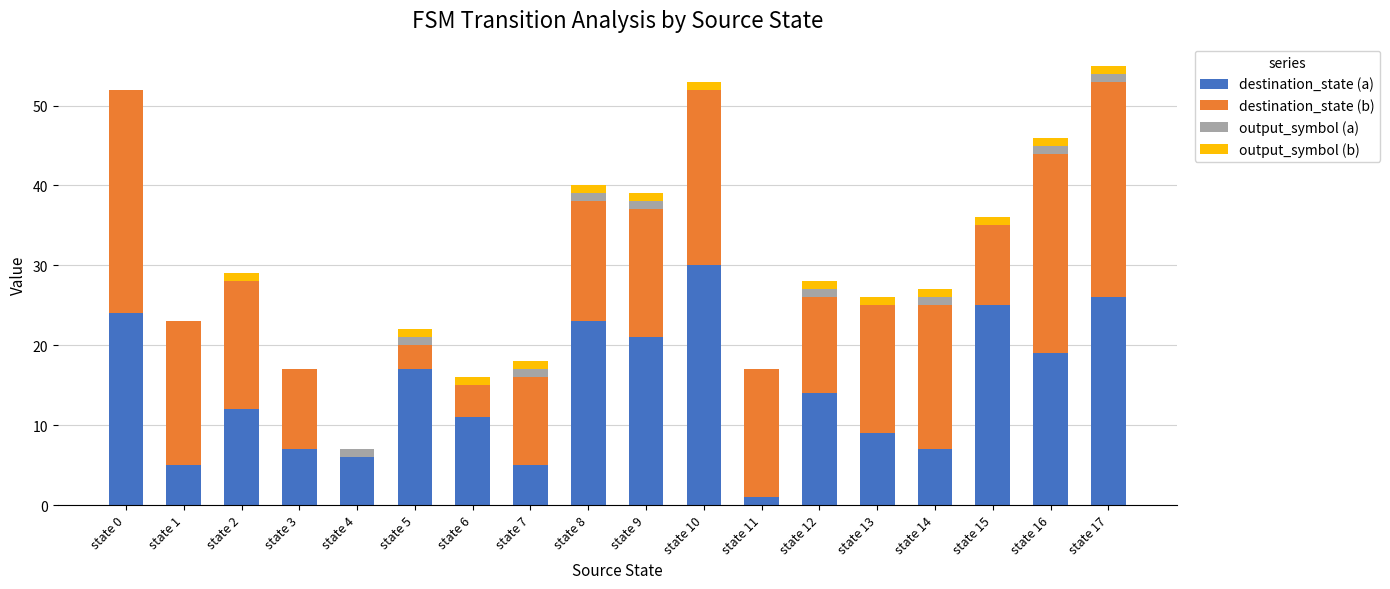

What is the maximum value for destination_state (a)?

30